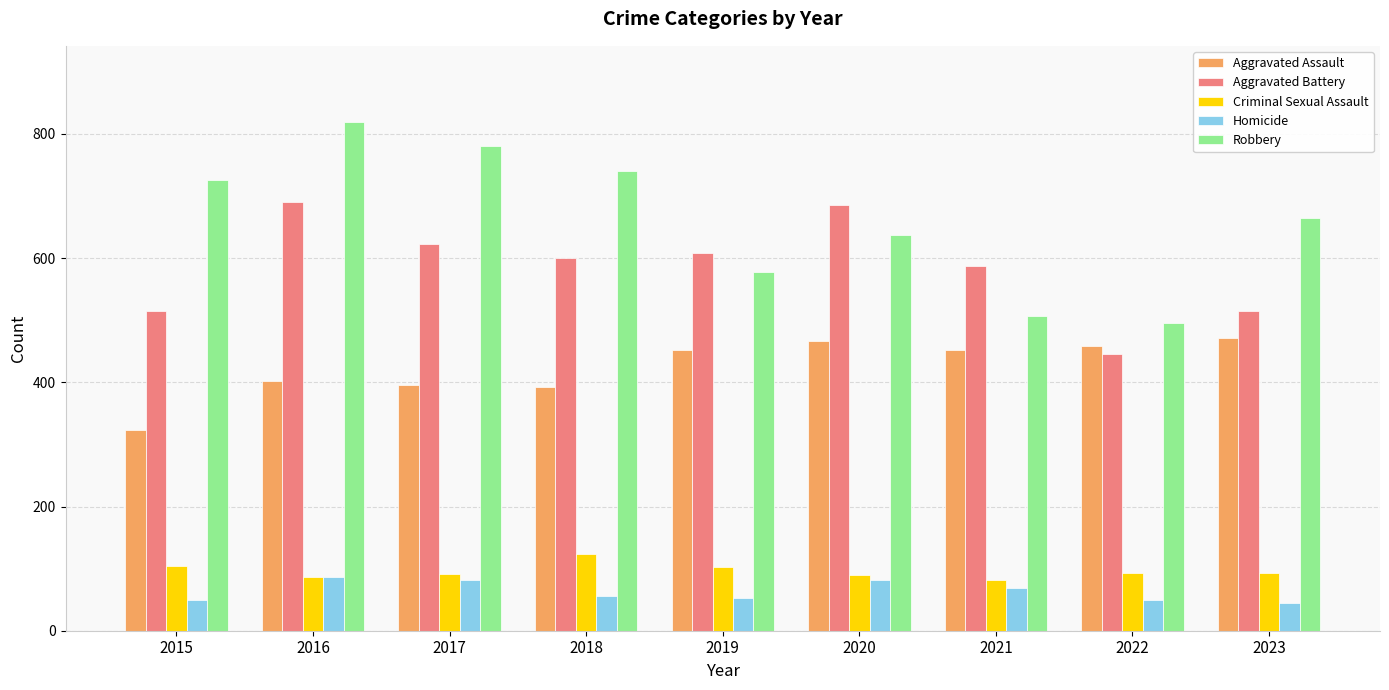

How many bars are there in each group?

5